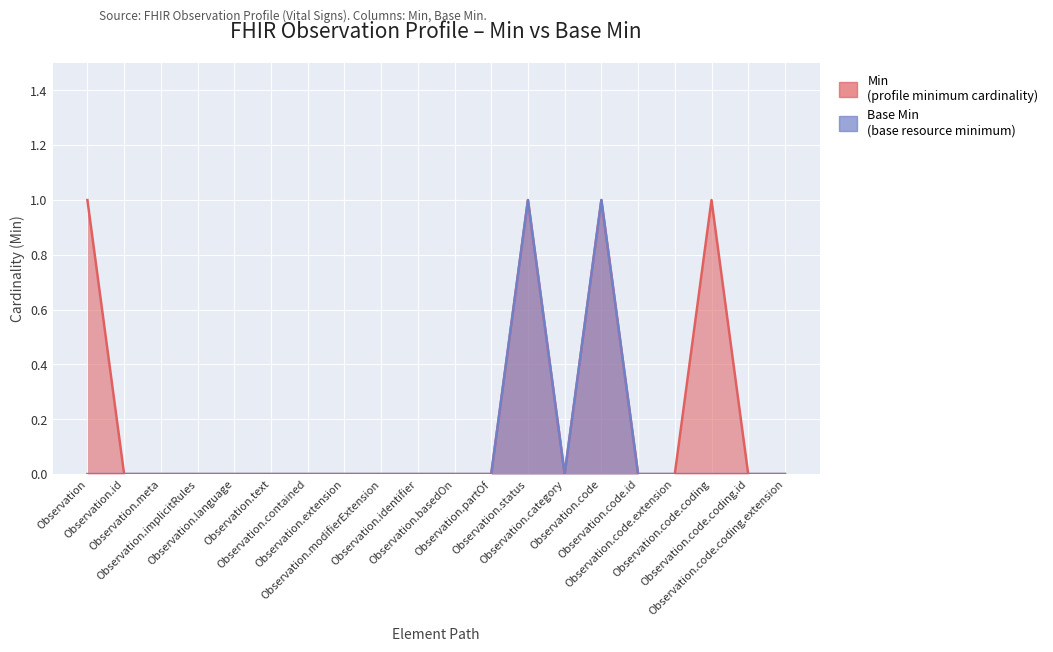

Count the Min values in the range 0 to 1.

20